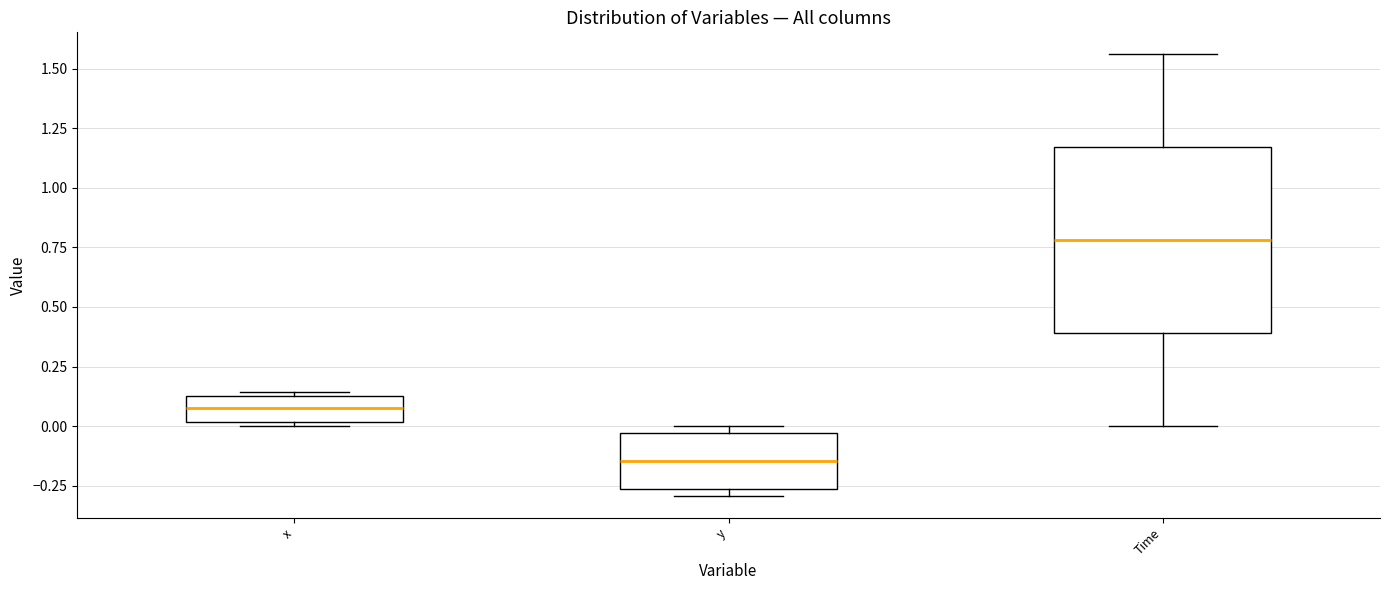

Reading left to right, read every box against the y-axis: the position of its median line, the range the box covers, and the ends of its whiskers. The values are not printed on the chart, so give them approximately, as read against the axis.

x: median 0.05, box 0.00 to 0.15, whiskers 0.00 (just below the box's lower edge) to 0.15
y: median -0.15, box -0.25 to -0.05, whiskers -0.30 to 0.00
Time: median 0.80, box 0.40 to 1.15, whiskers 0.00 to 1.55